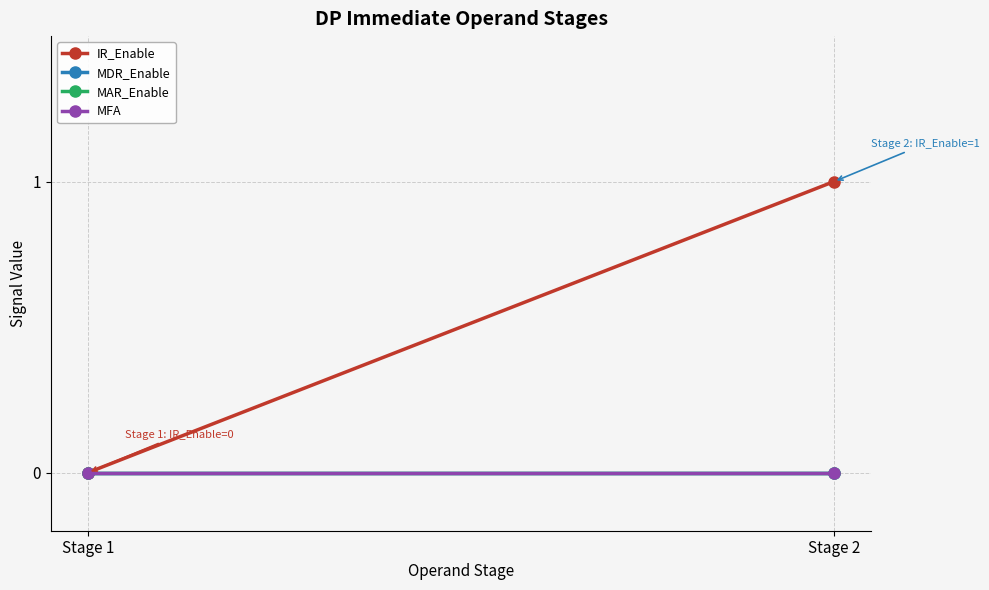

Which series has the largest total across all categories?

IR_Enable